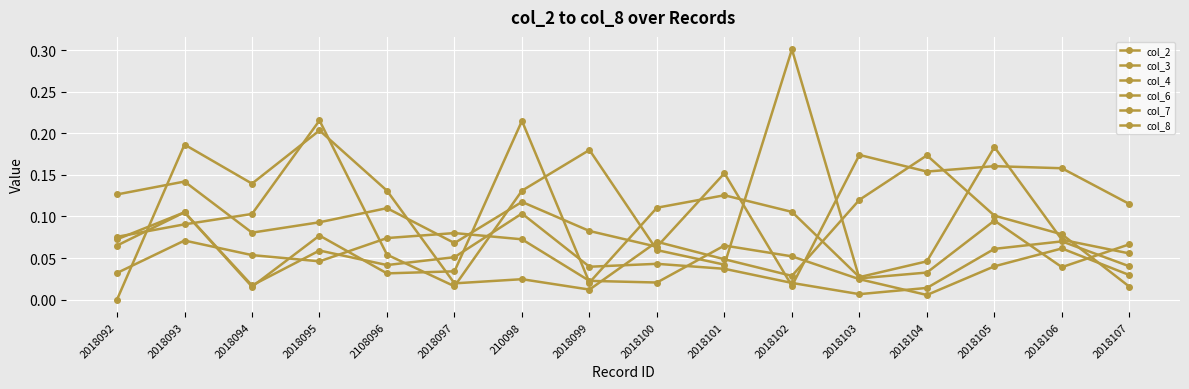

How many interior local valleys does the col_8 series have?

4